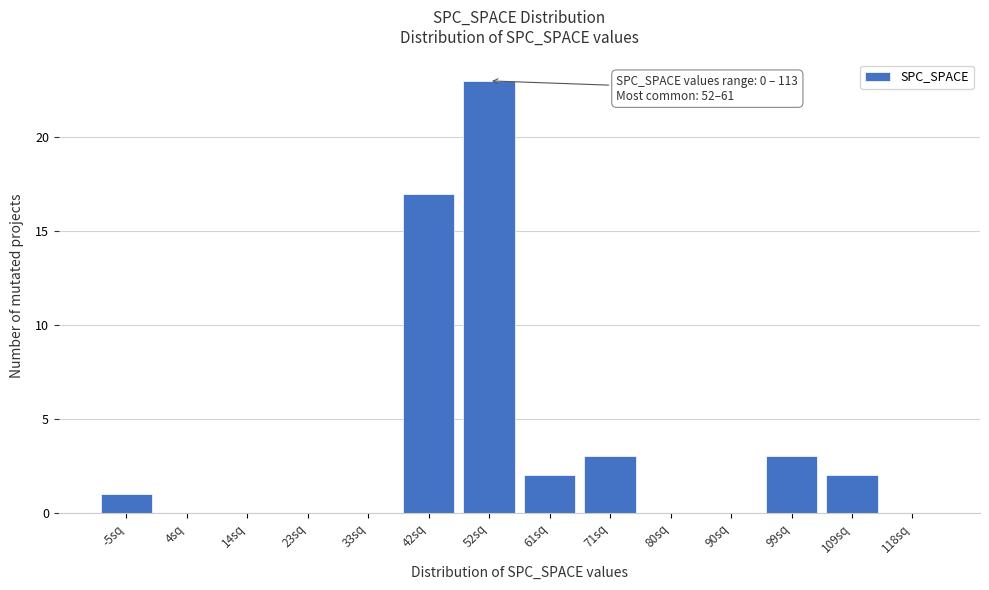

Reading left to right, extract all data points from this chart.

-5sq=1	4sq=0	14sq=0	23sq=0	33sq=0	42sq=17	52sq=23	61sq=2	71sq=3	80sq=0	90sq=0	99sq=3	109sq=2	118sq=0